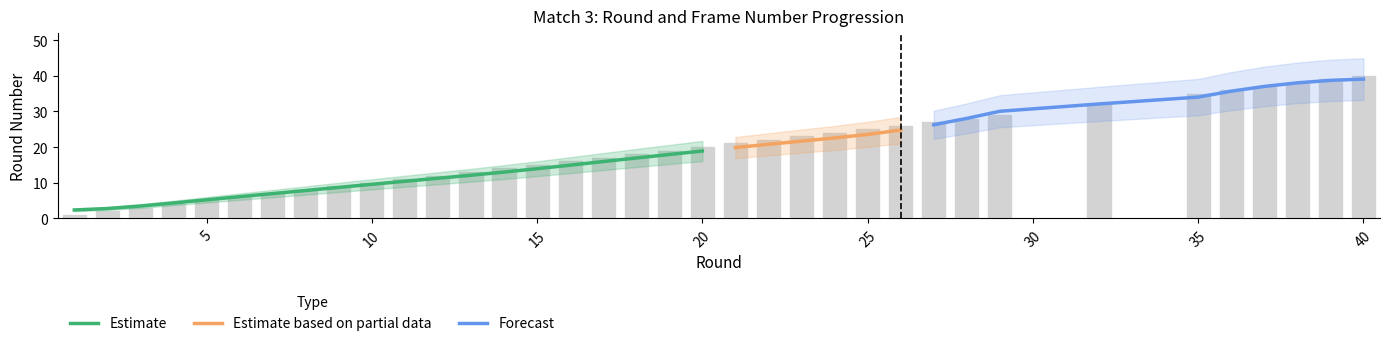

Does the chart contain stacked bars?

No